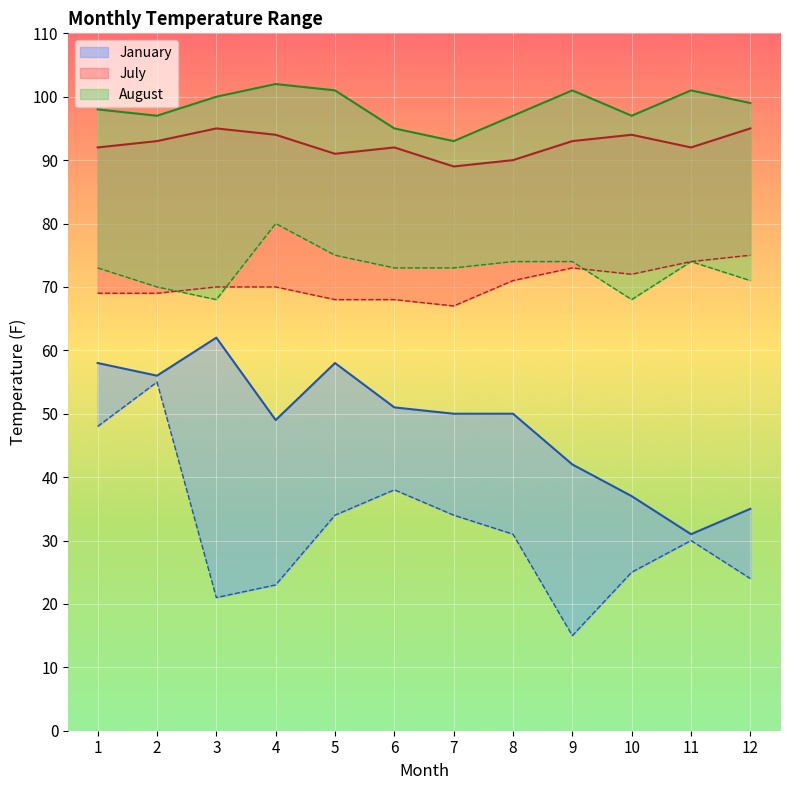

At which label does August MAX first exceed 99?

3